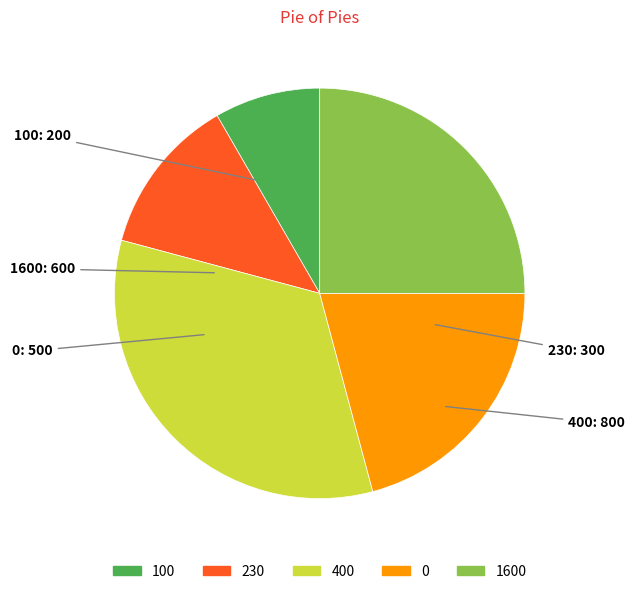

Rank the categories by value from lowest to highest.

100, 230, 0, 1600, 400